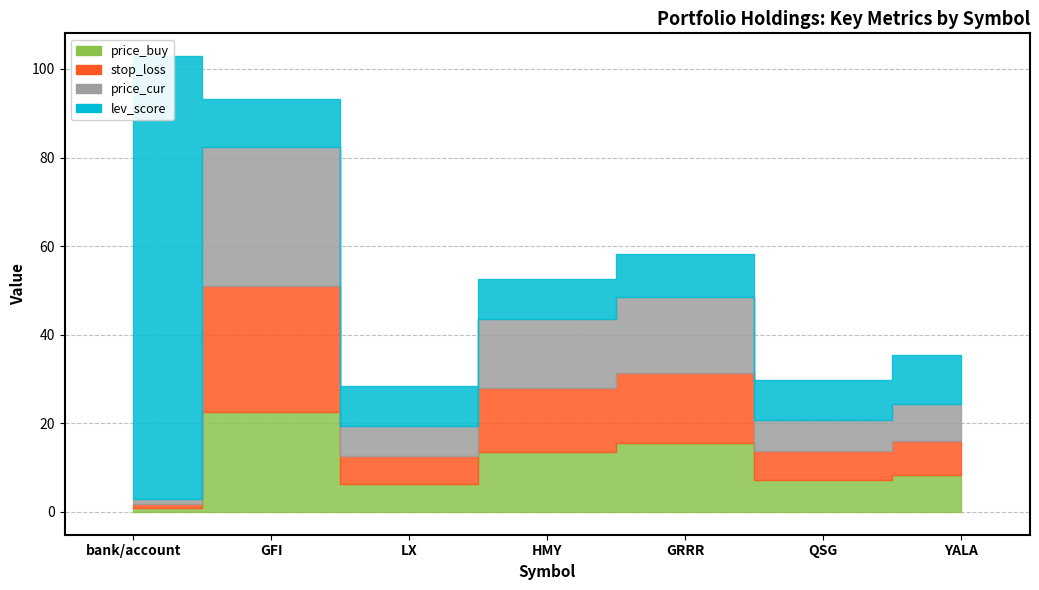

What position from the right is bank/account?

7